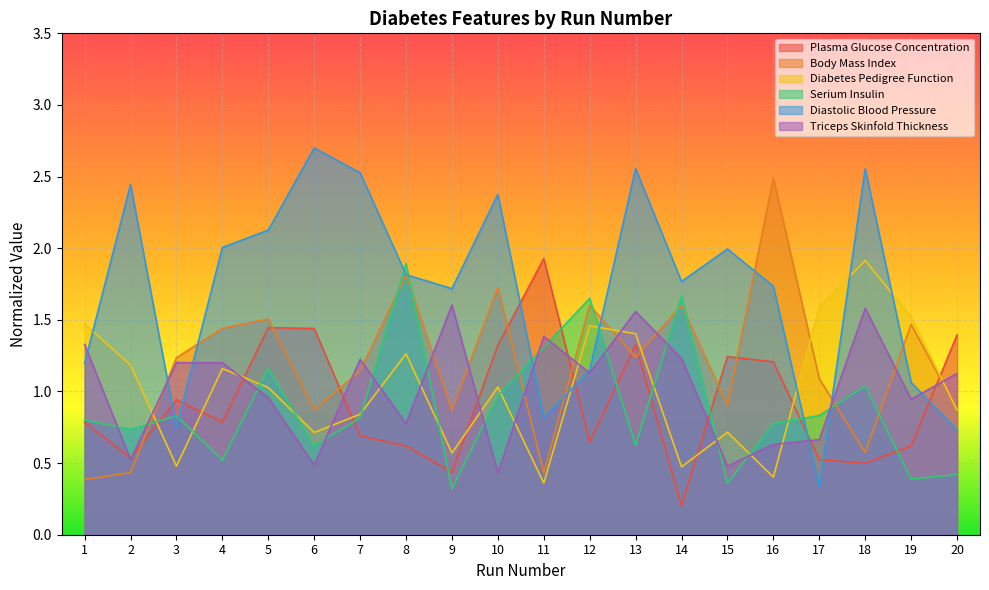

Reading left to right, transcribe all the data shown in this chart.

Plasma Glucose Concentration: 1=0.8	2=0.5	3=0.9	4=0.8	5=1.4	6=1.4	7=0.7	8=0.6	9=0.4	10=1.3	11=1.9	12=0.6	13=1.3	14=0.2	15=1.2	16=1.2	17=0.5	18=0.5	19=0.6	20=1.4
Body Mass Index: 1=0.4	2=0.4	3=1.2	4=1.4	5=1.5	6=0.9	7=1.1	8=1.8	9=0.9	10=1.7	11=0.4	12=1.6	13=1.2	14=1.6	15=0.9	16=2.5	17=1.1	18=0.6	19=1.5	20=0.9
Diabetes Pedigree Function: 1=1.5	2=1.2	3=0.5	4=1.2	5=1.0	6=0.7	7=0.8	8=1.3	9=0.6	10=1.0	11=0.4	12=1.5	13=1.4	14=0.5	15=0.7	16=0.4	17=1.6	18=1.9	19=1.5	20=0.9
Serium Insulin: 1=0.8	2=0.7	3=0.8	4=0.5	5=1.2	6=0.6	7=0.8	8=1.9	9=0.3	10=1.0	11=1.3	12=1.6	13=0.6	14=1.7	15=0.4	16=0.8	17=0.8	18=1.0	19=0.4	20=0.4
Diastolic Blood Pressure: 1=1.2	2=2.4	3=0.7	4=2.0	5=2.1	6=2.7	7=2.5	8=1.8	9=1.7	10=2.4	11=0.8	12=1.1	13=2.6	14=1.8	15=2.0	16=1.7	17=0.3	18=2.6	19=1.1	20=0.7
Triceps Skinfold Thickness: 1=1.3	2=0.5	3=1.2	4=1.2	5=1.0	6=0.5	7=1.2	8=0.8	9=1.6	10=0.4	11=1.4	12=1.1	13=1.6	14=1.2	15=0.5	16=0.6	17=0.7	18=1.6	19=0.9	20=1.1